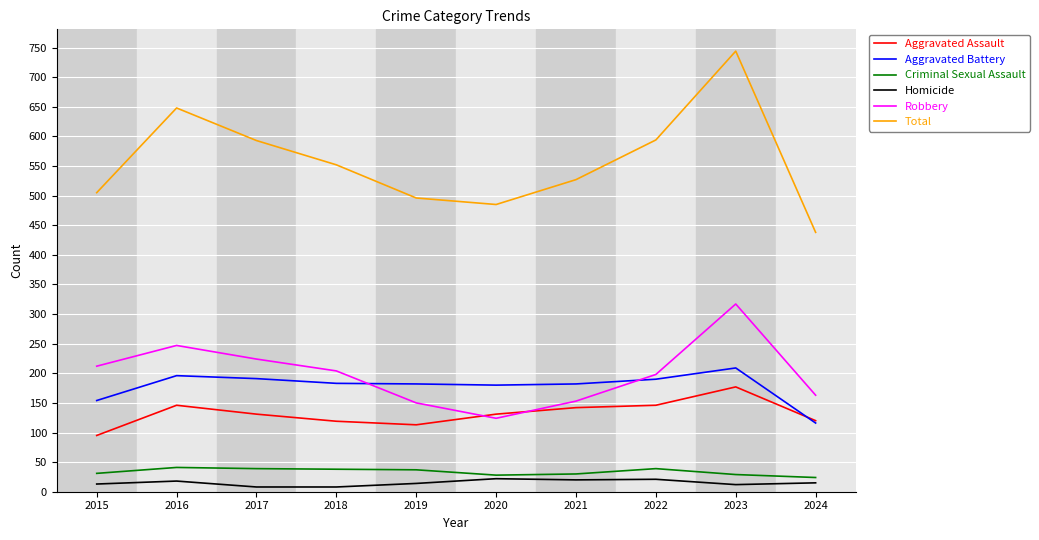

How many intersections are there between Robbery and Aggravated Assault?

2